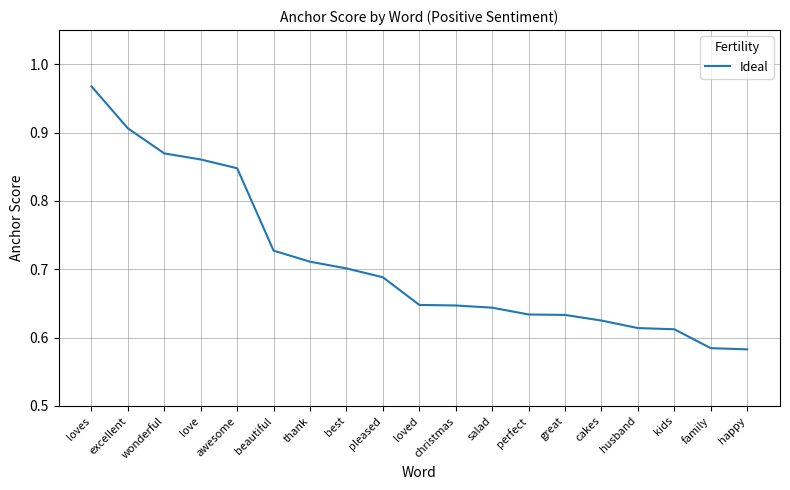

What position from the left is thank?

7